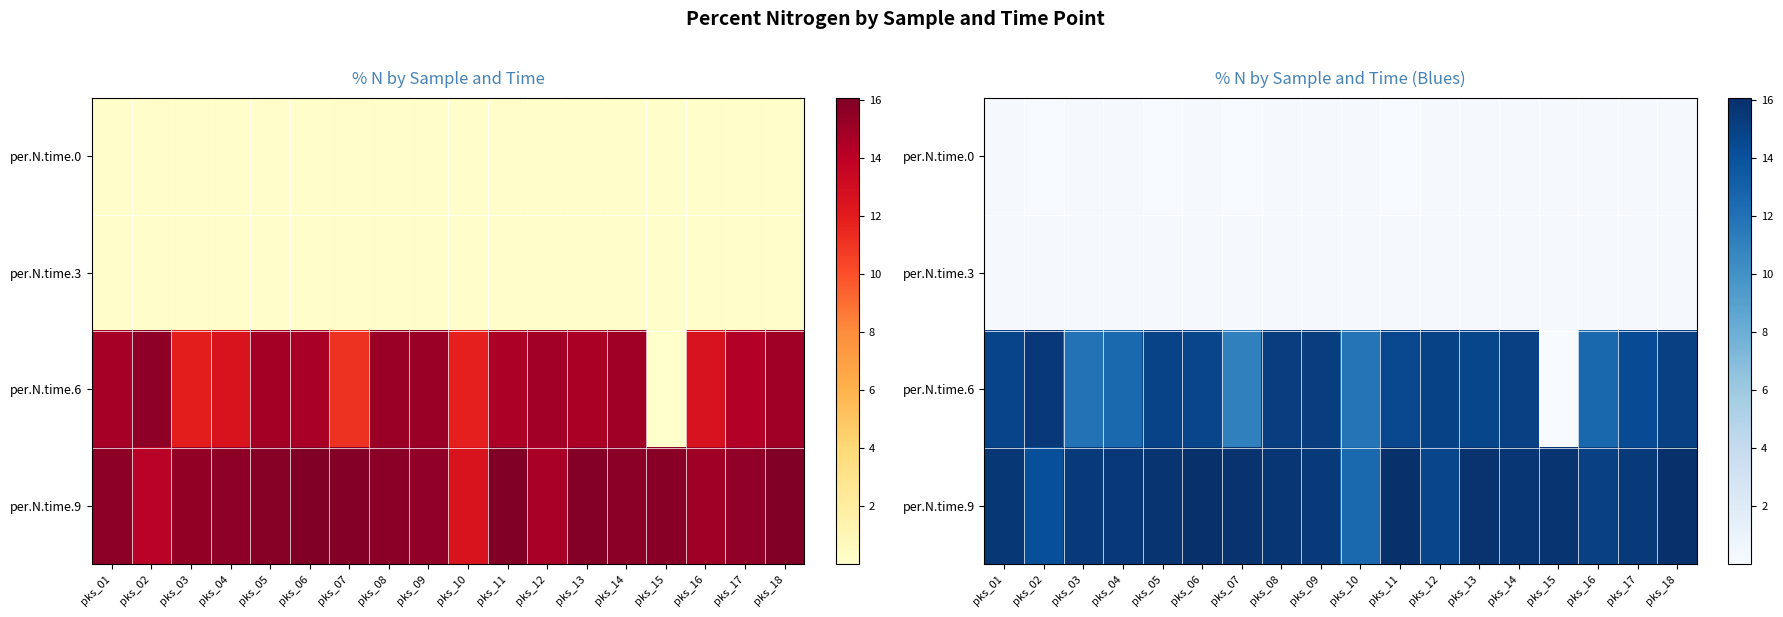

Which label corresponds to the smallest value in the chart?

pks_15